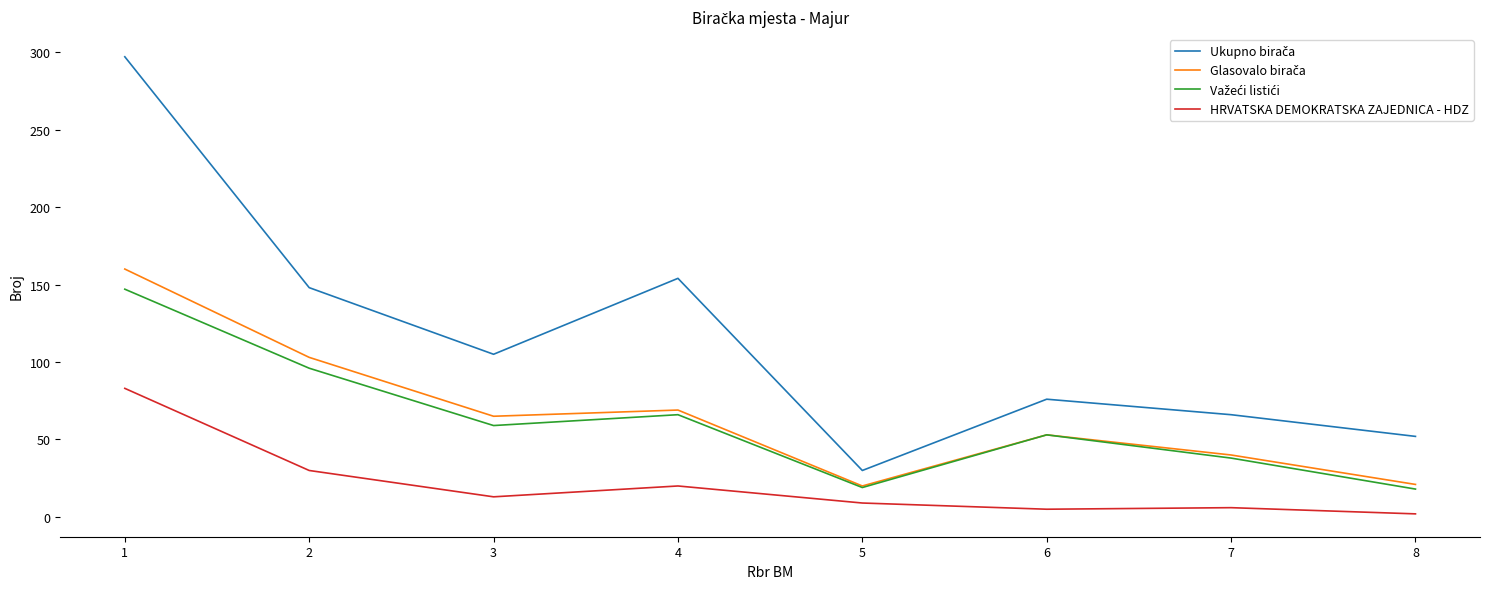

The value of HRVATSKA DEMOKRATSKA ZAJEDNICA - HDZ at 3 is 13. True or false?

True